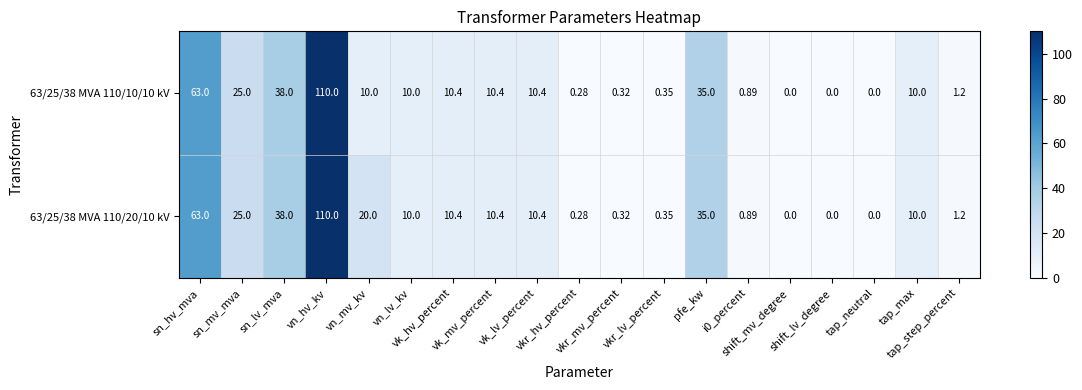

How many values in the 63/25/38 MVA 110/20/10 kV series are below 10?

8